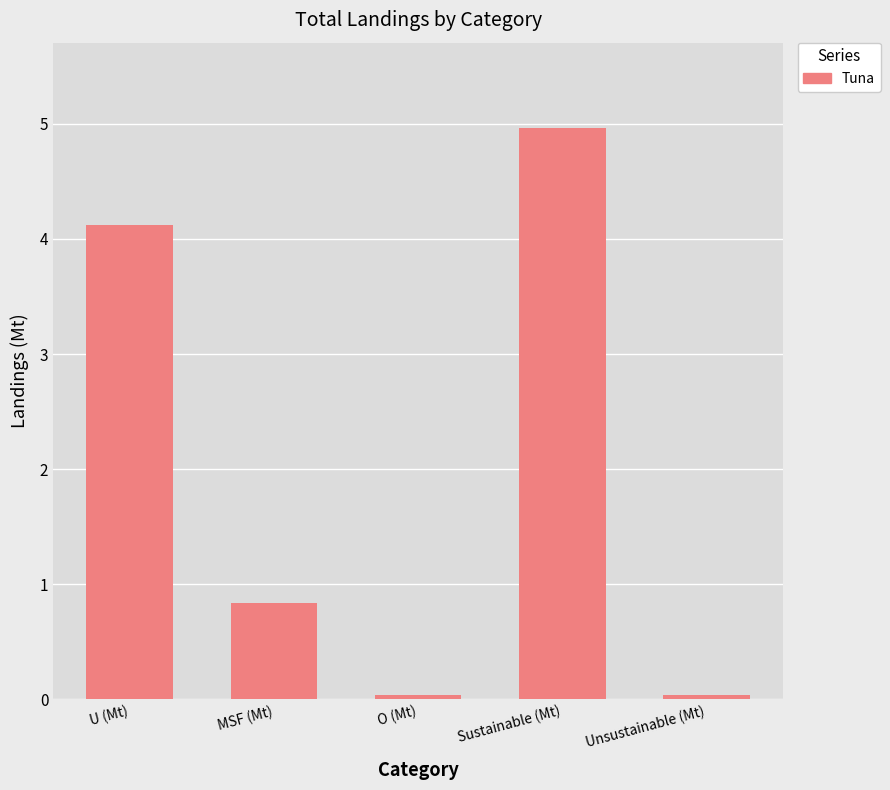

What is the average value?

2.0